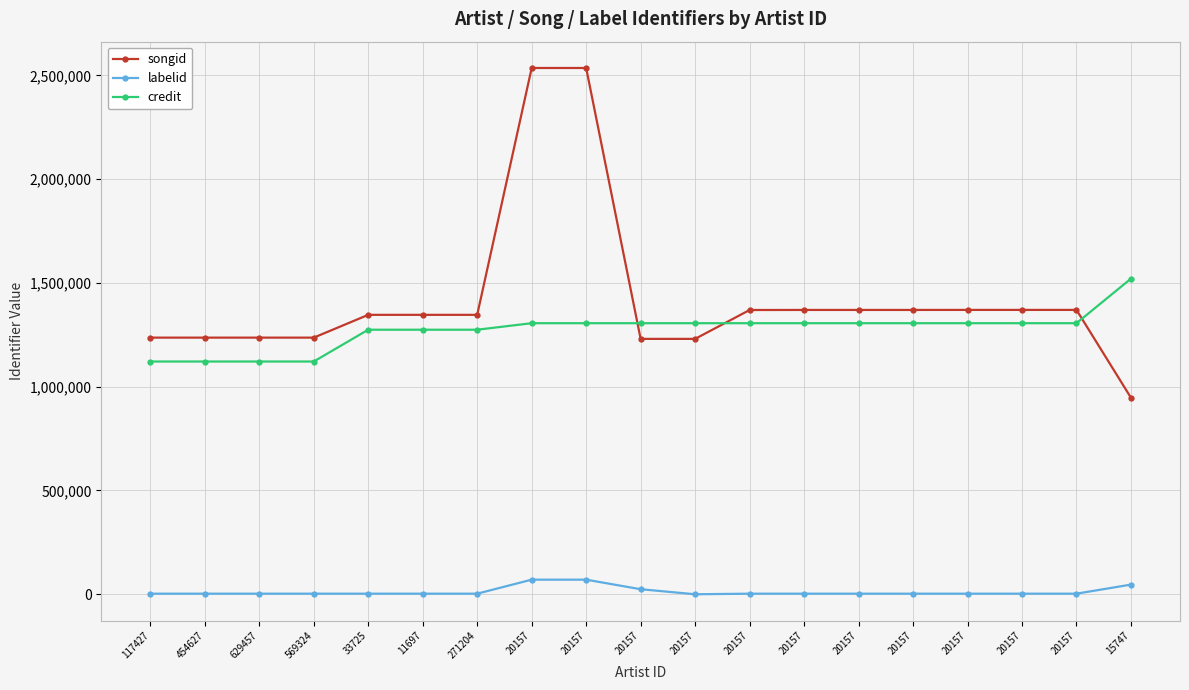

The value of credit at 20157 is 1778308. True or false?

False